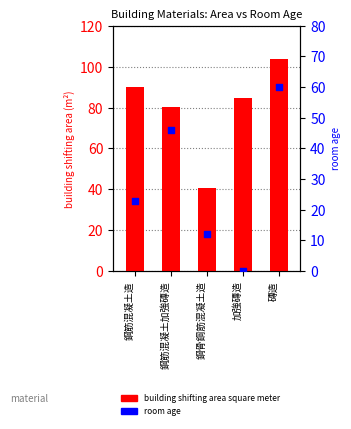

Which series contains the lowest Y value?

room age